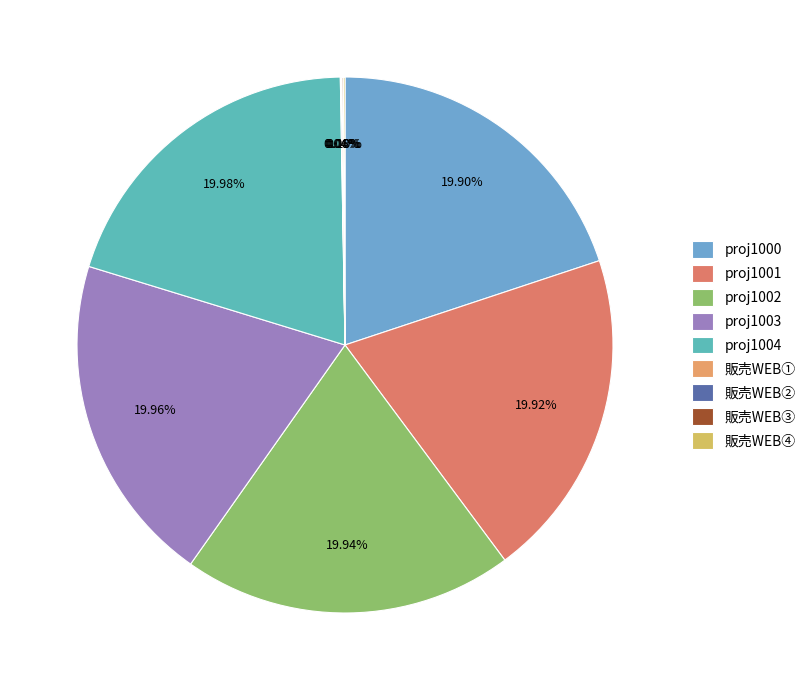

What is the largest slice in the pie chart?

project 1004